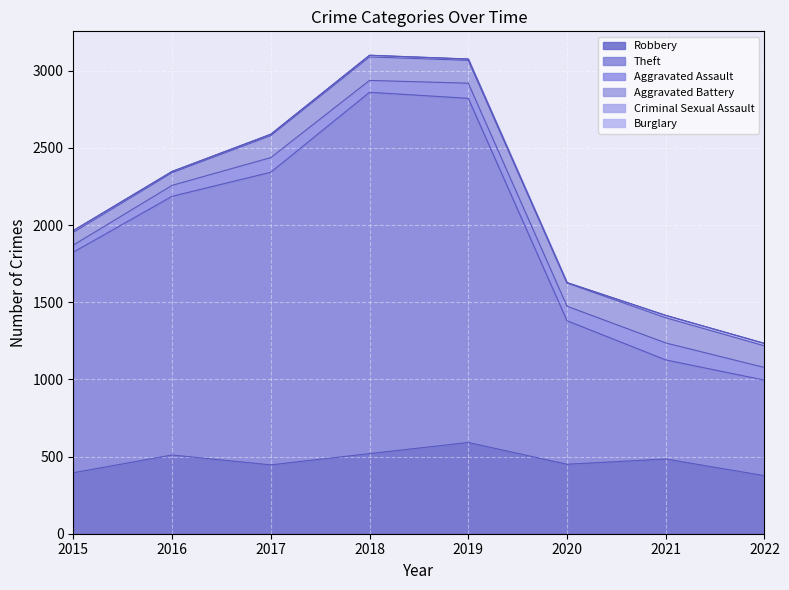

Reading left to right, list all the values displayed in this chart.

Robbery: 2015=395	2016=510	2017=446	2018=519	2019=591	2020=450	2021=484	2022=376
Theft: 2015=1429	2016=1676	2017=1896	2018=2341	2019=2230	2020=930	2021=642	2022=619
Aggravated Assault: 2015=46	2016=71	2017=95	2018=77	2019=98	2020=94	2021=110	2022=82
Aggravated Battery: 2015=82	2016=82	2017=142	2018=152	2019=148	2020=150	2021=163	2022=140
Criminal Sexual Assault: 2015=12	2016=8	2017=8	2018=11	2019=8	2020=3	2021=15	2022=16
Burglary: 2015=0	2016=0	2017=2	2018=0	2019=1	2020=0	2021=1	2022=0